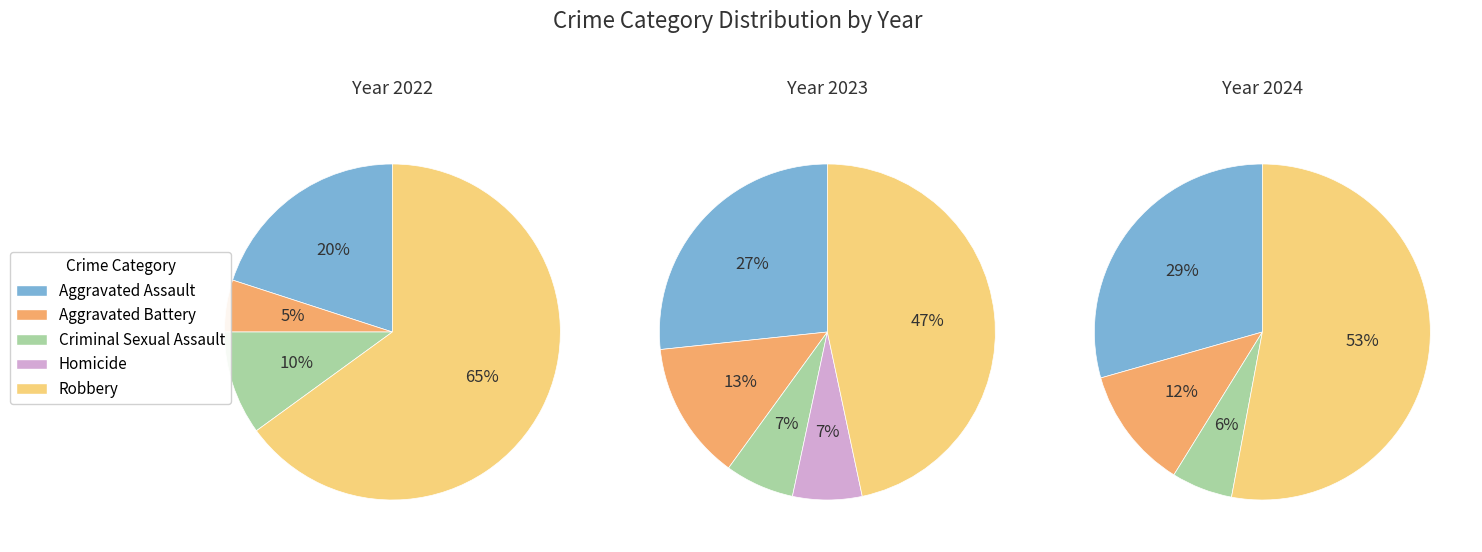

True or false: Aggravated Battery accounts for 12% of the total.

True